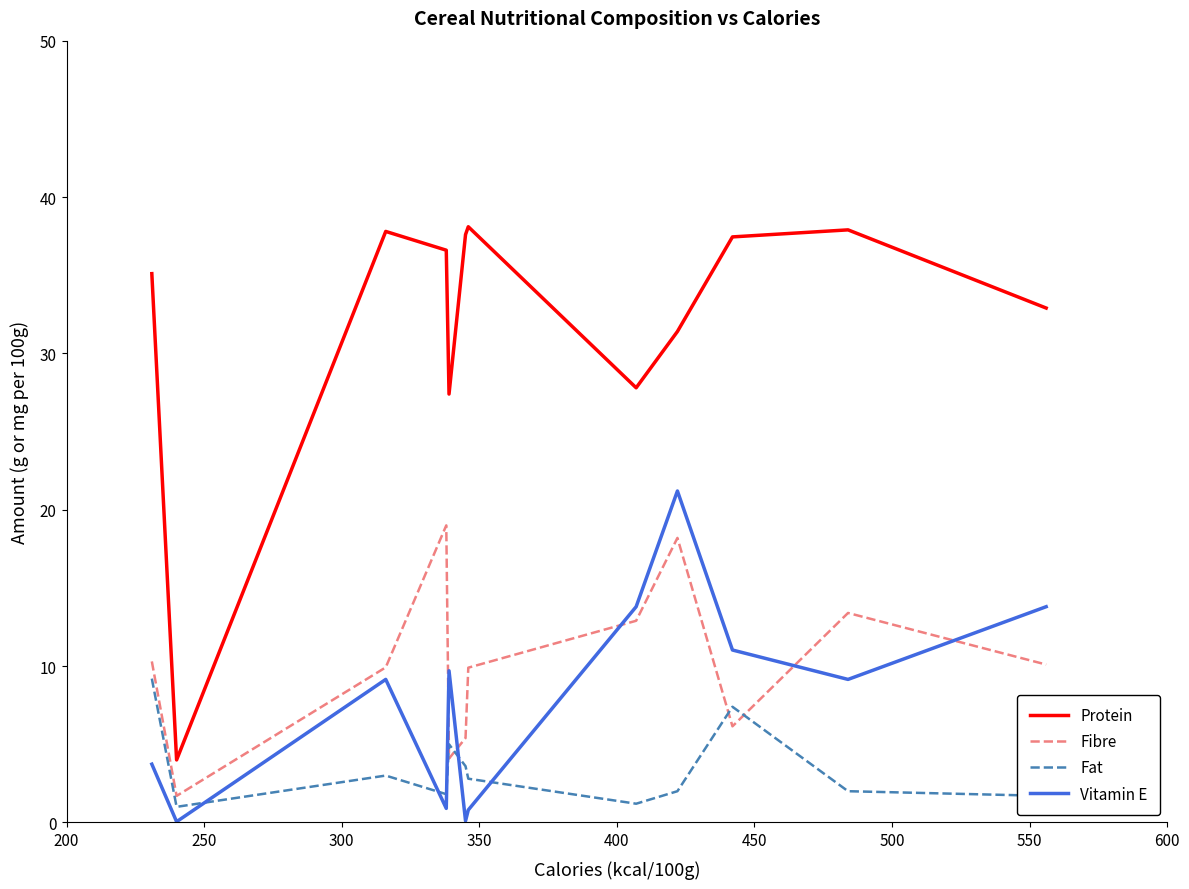

Is this an area chart (filled region under the line)?

No